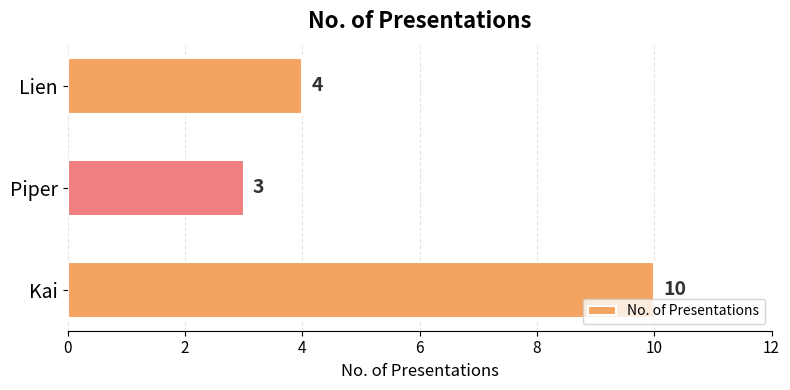

Rank the categories by value from highest to lowest.

Kai, Lien, Piper